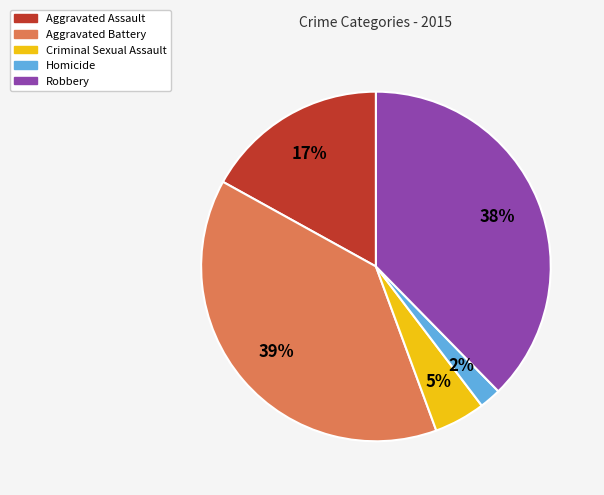

The Criminal Sexual Assault slice represents 18% of the pie. True or false?

False